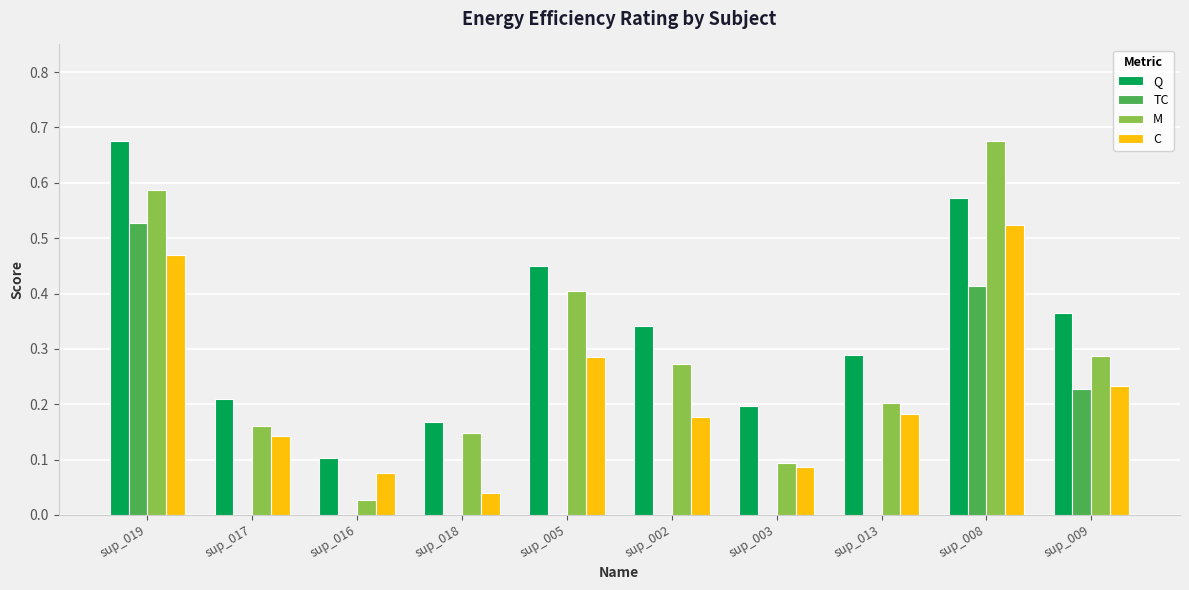

Is the value of Q at sup_019 greater than the value of C at sup_009?

Yes